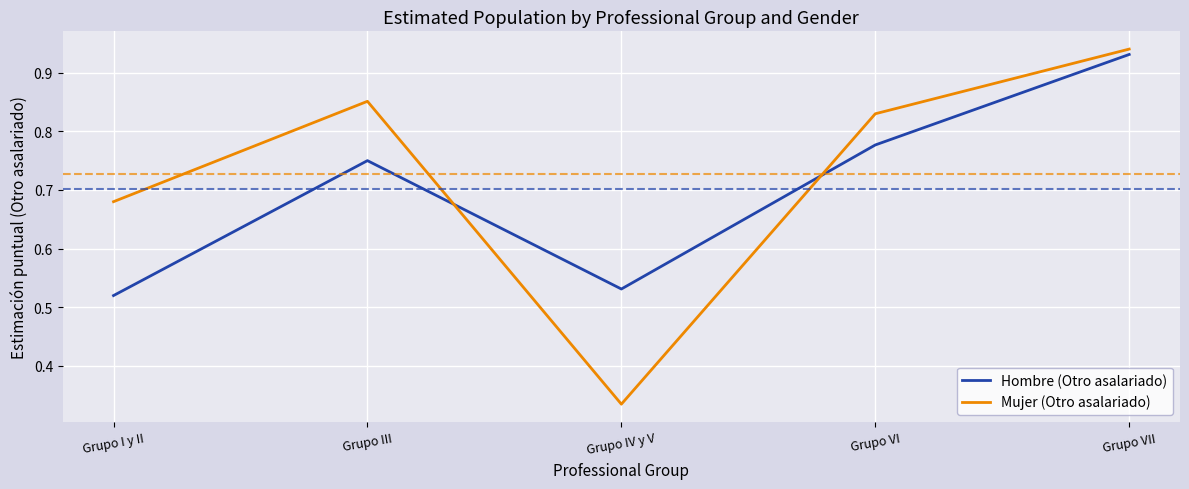

True or false: Hombre (Otro asalariado) has a value of 0.3 at Grupo III.

False